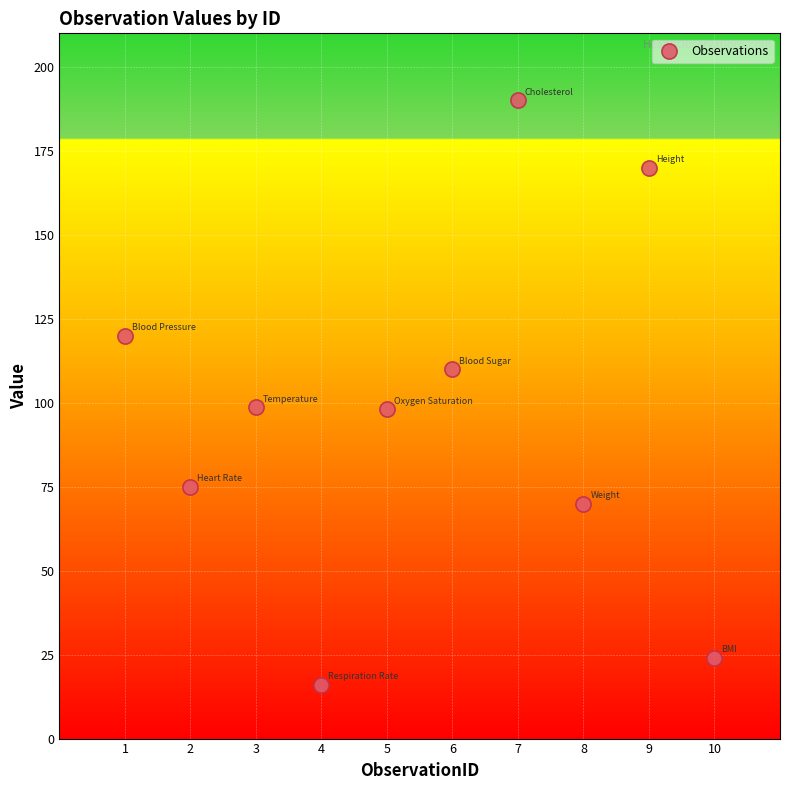

What is the range of Y values (max minus min)?

174.0